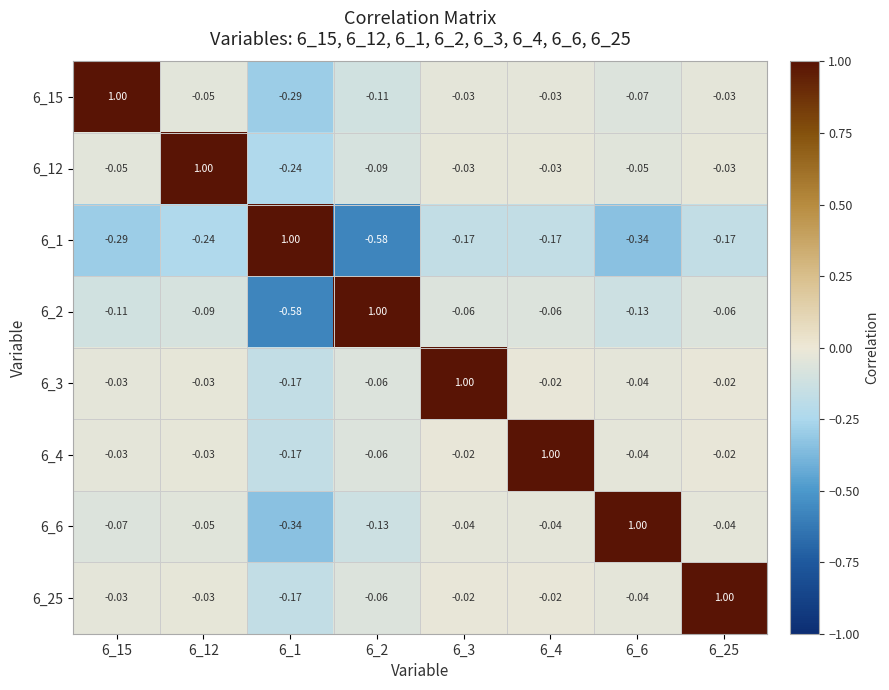

Is the value of 6_3 at 6_6 greater than the value of 6_2 at 6_3?

Yes